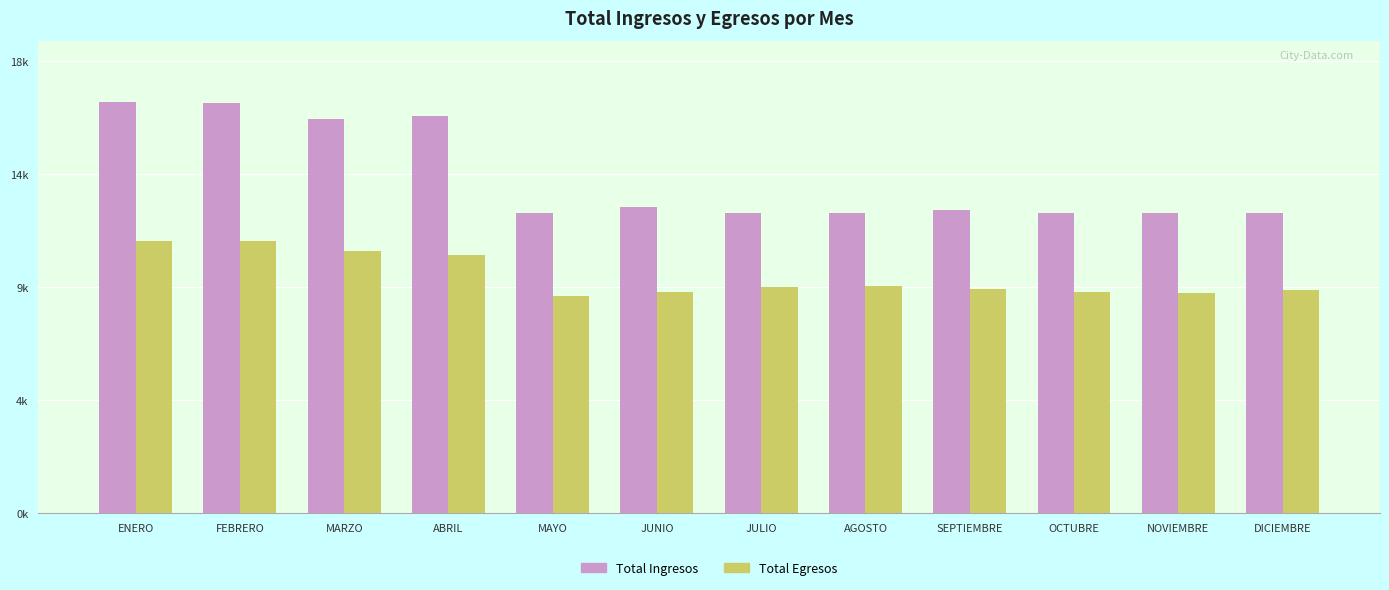

What are all the series names shown in the legend?

Total Ingresos, Total Egresos